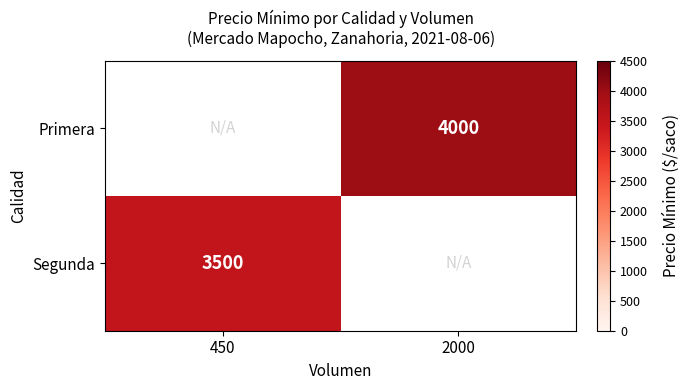

The Segunda series shows 3500 at 450. True or false?

True